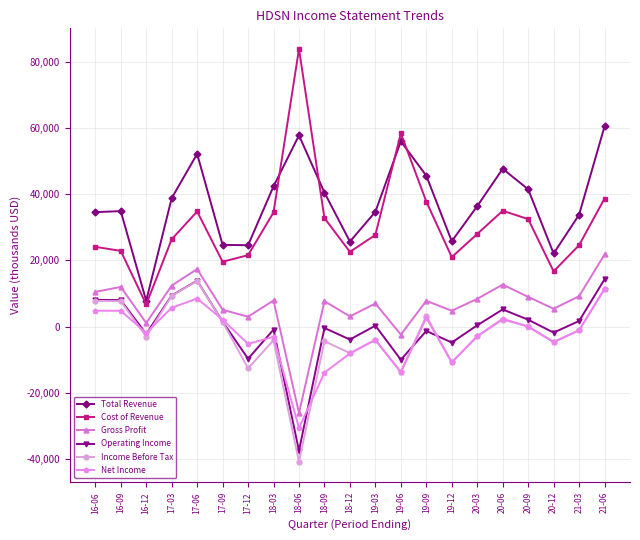

Where does the Income Before Tax series first go above -2900?

16-06